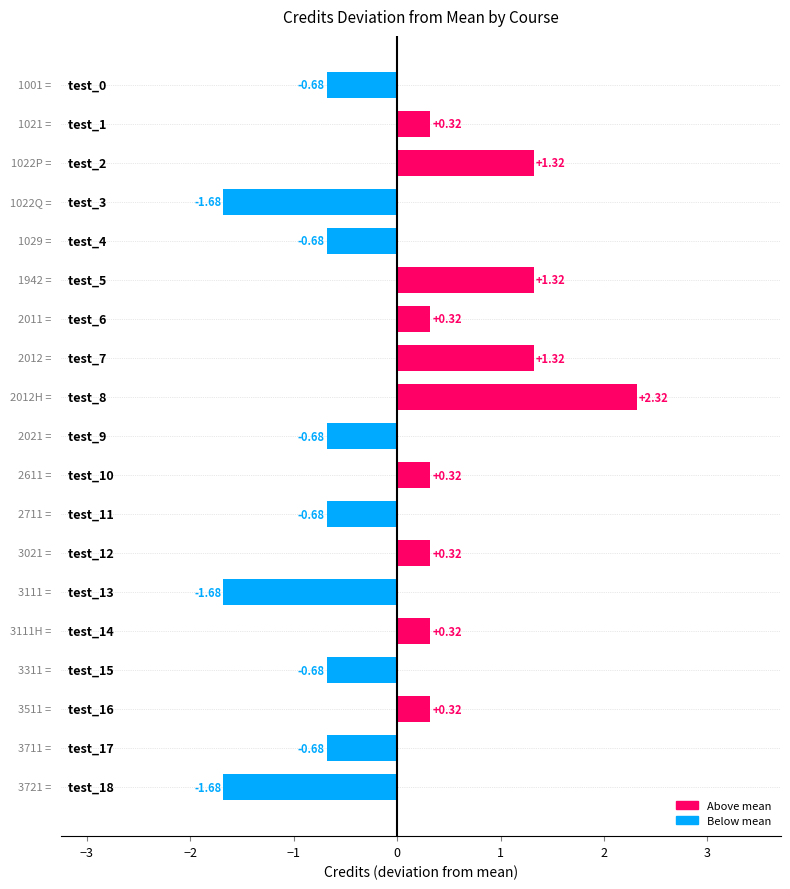

What is the sum of all values?

-0.9